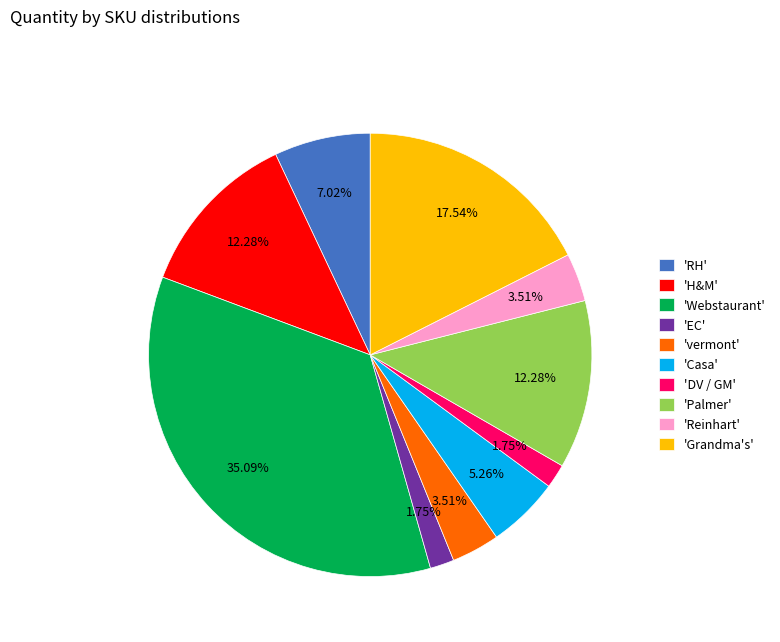

Does 'Reinhart' account for over 50% of the chart?

No